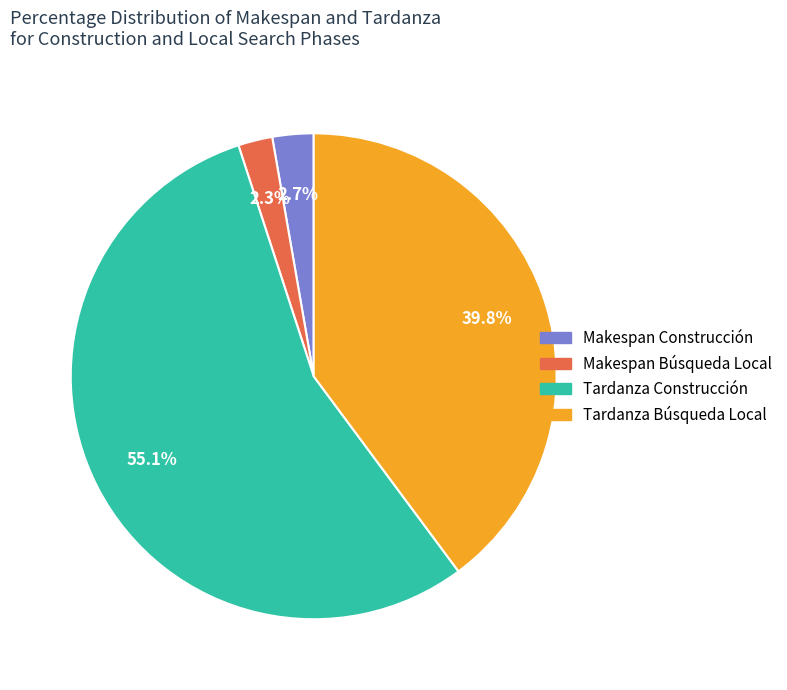

Which category has the biggest portion of the pie?

Tardanza Construcción